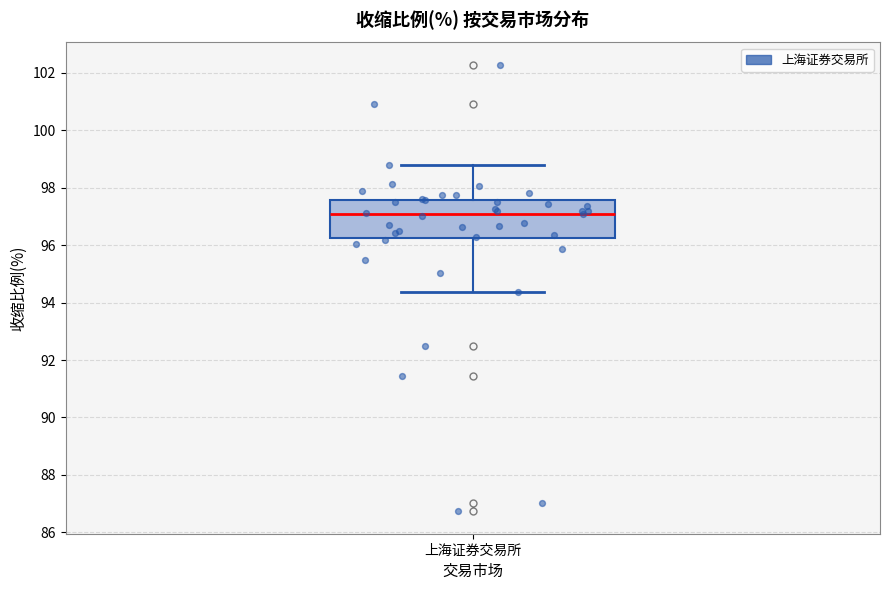

Where does the lower whisker of the box for 上海证券交易所 end on the y-axis? The values are not printed on the chart, so give them approximately, as read against the axis.

94.4